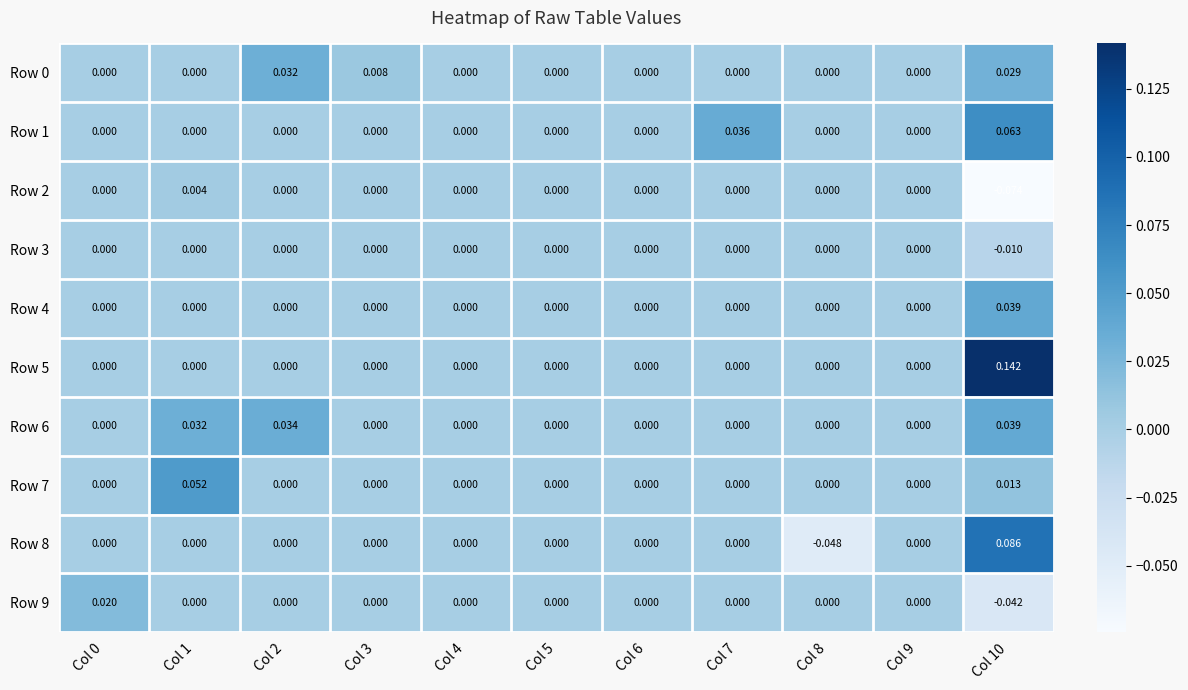

How many data points in Row 4 are above 0?

1